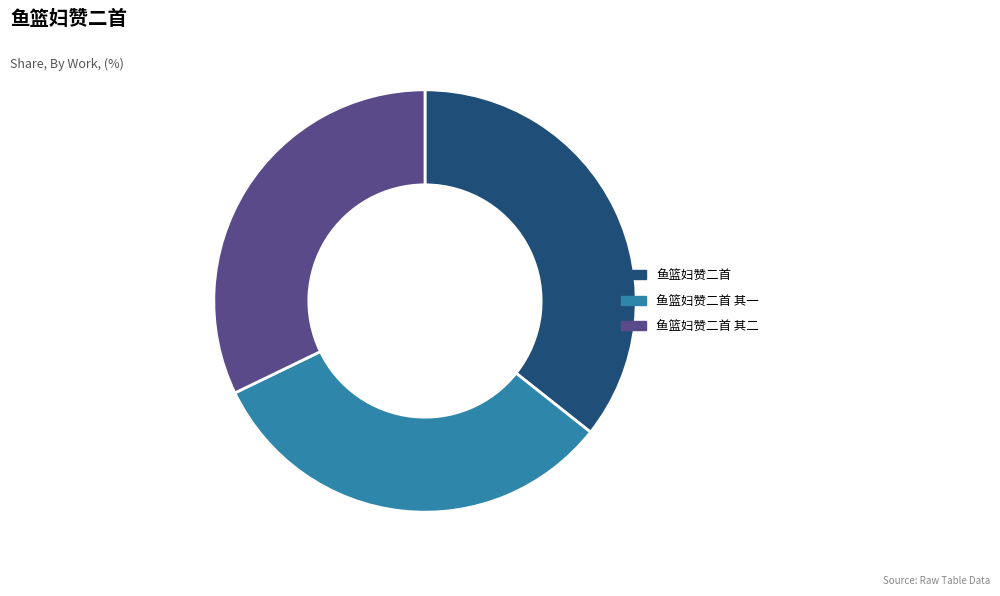

Which category has the biggest portion of the pie?

鱼篮妇赞二首